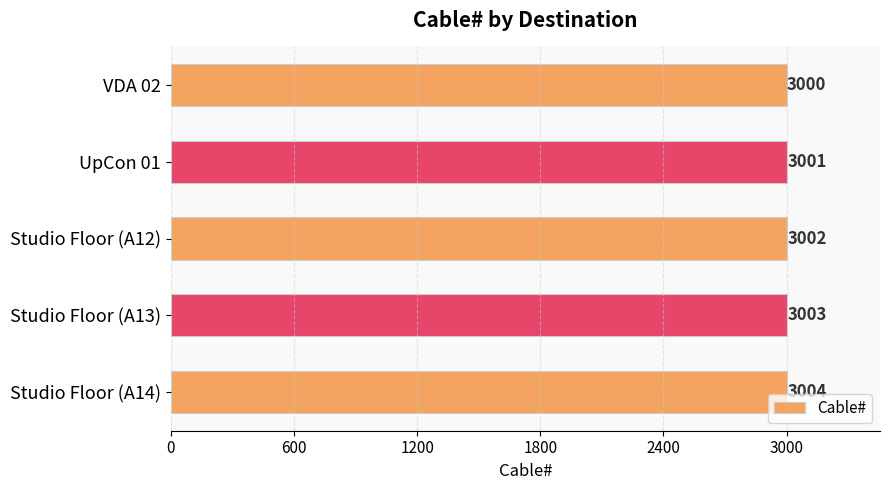

Count the values in the range 3001 to 3003.

3